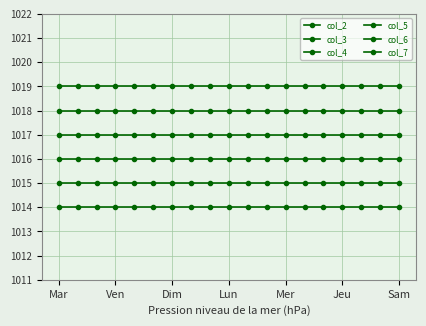

Rank the categories by col_7 value from highest to lowest.

Mar, Ven, Dim, Lun, Mer, Jeu, Sam, 7, 8, 9, 10, 11, 12, 13, 14, 15, 16, 17, 18